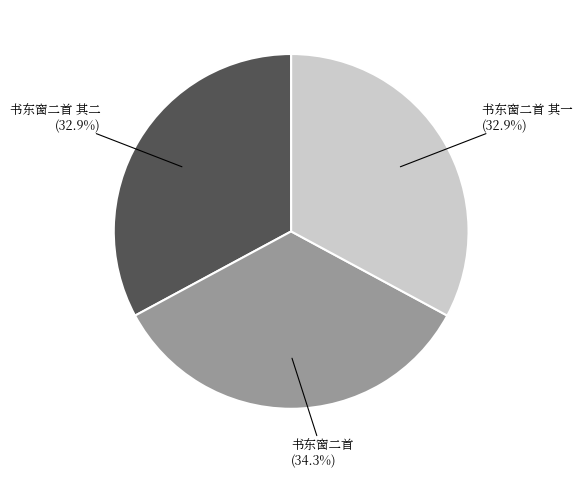

Is there a majority slice in this chart?

No